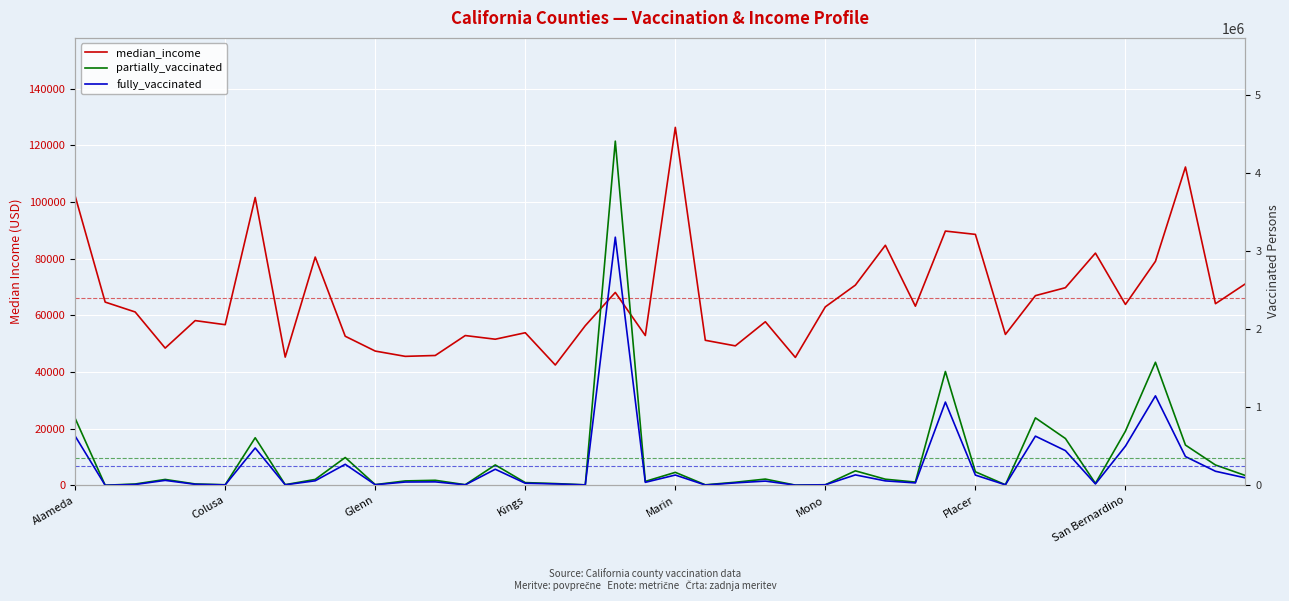

List the series in order of their peak value, highest first.

partially_vaccinated, fully_vaccinated, median_income